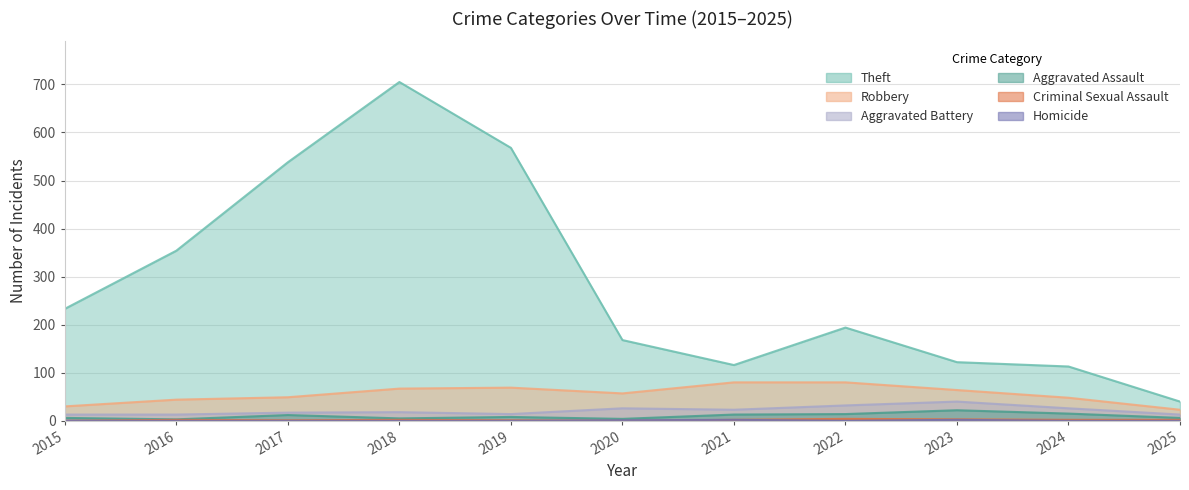

What is the value of the Robbery point at the 5th from the left?

69